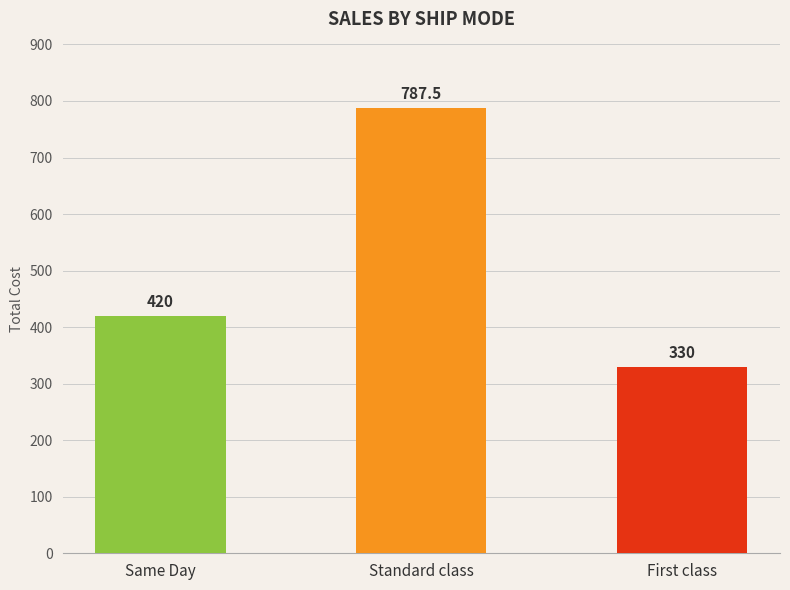

What is the value of the 1st bar from the left?

420.0